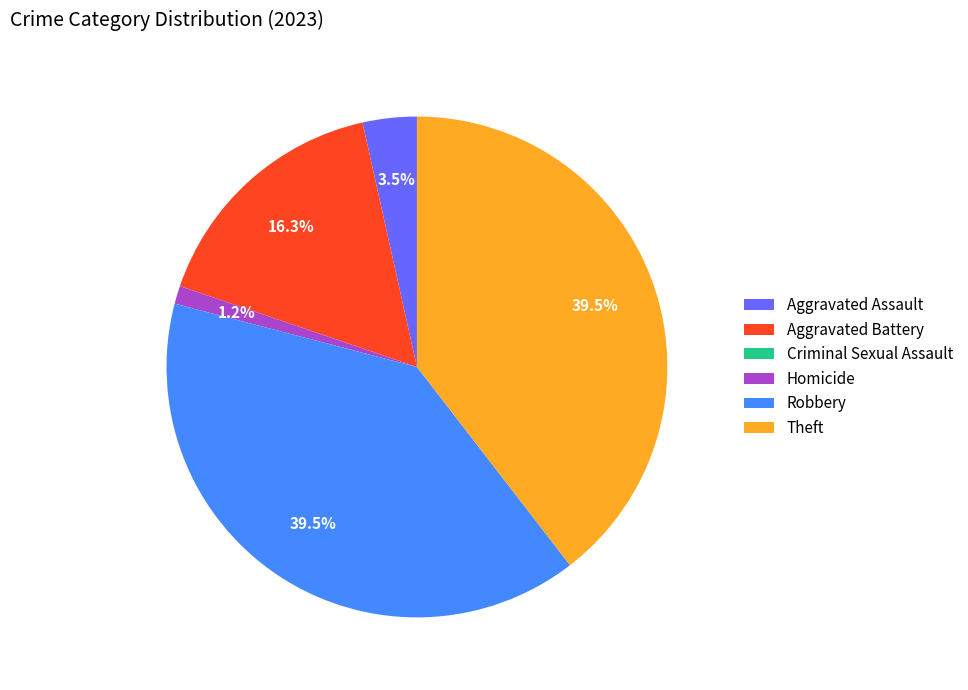

Which has a higher value, Aggravated Assault or Robbery?

Robbery